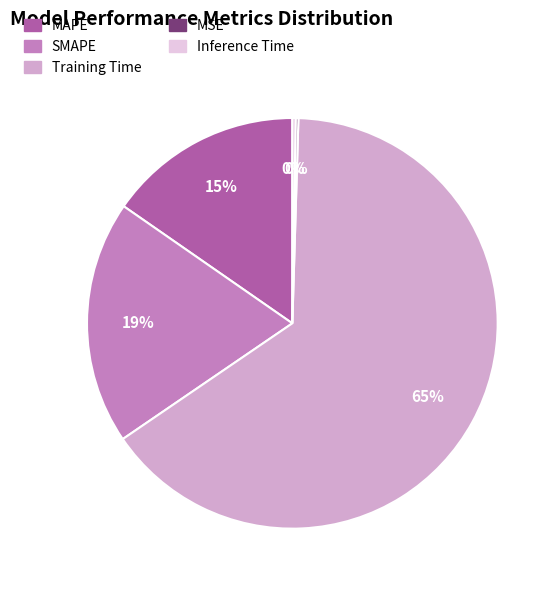

Is it true that Training Time is 76% of the pie?

False